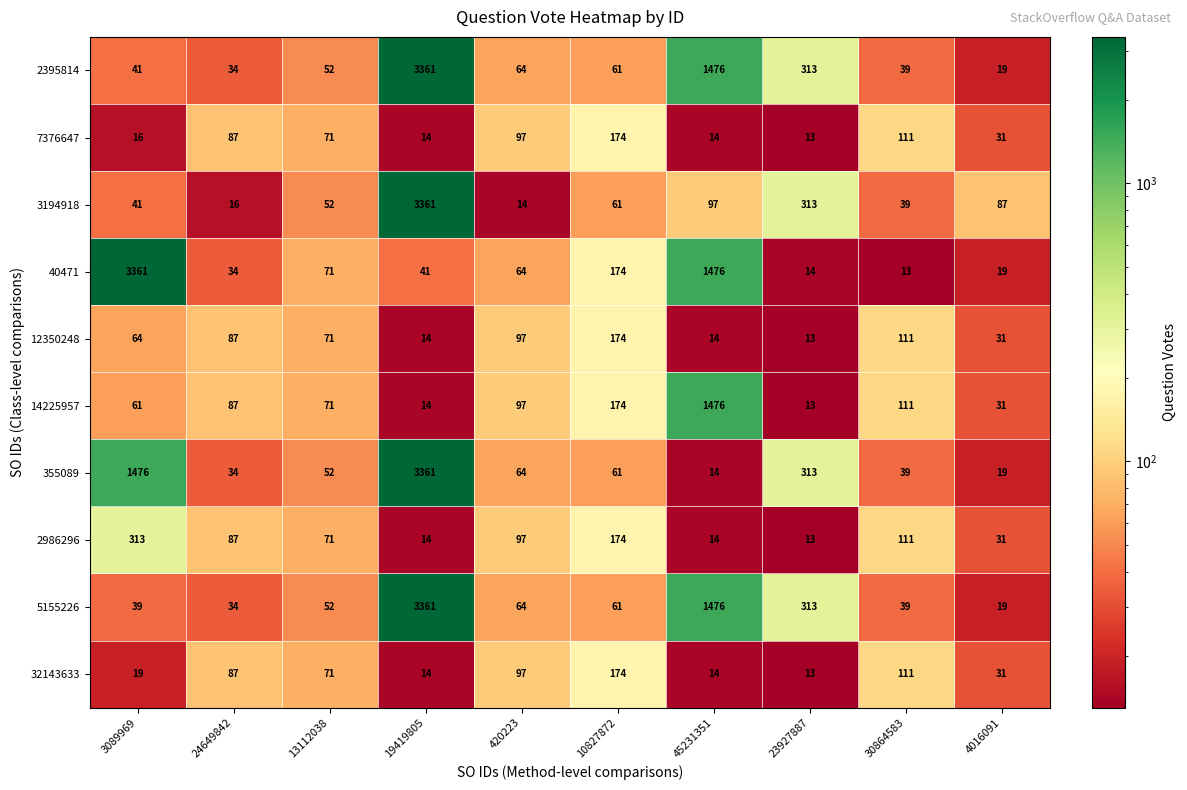

What is the difference between the highest and lowest values at 23927887?

300